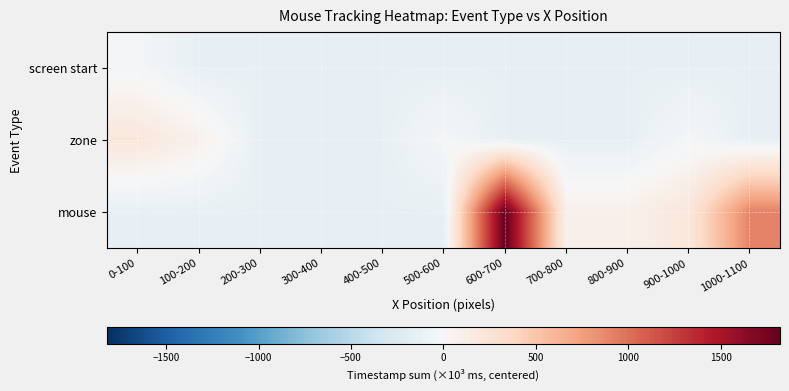

At 500-600, list the series in order from largest to smallest.

zone, screen start, mouse